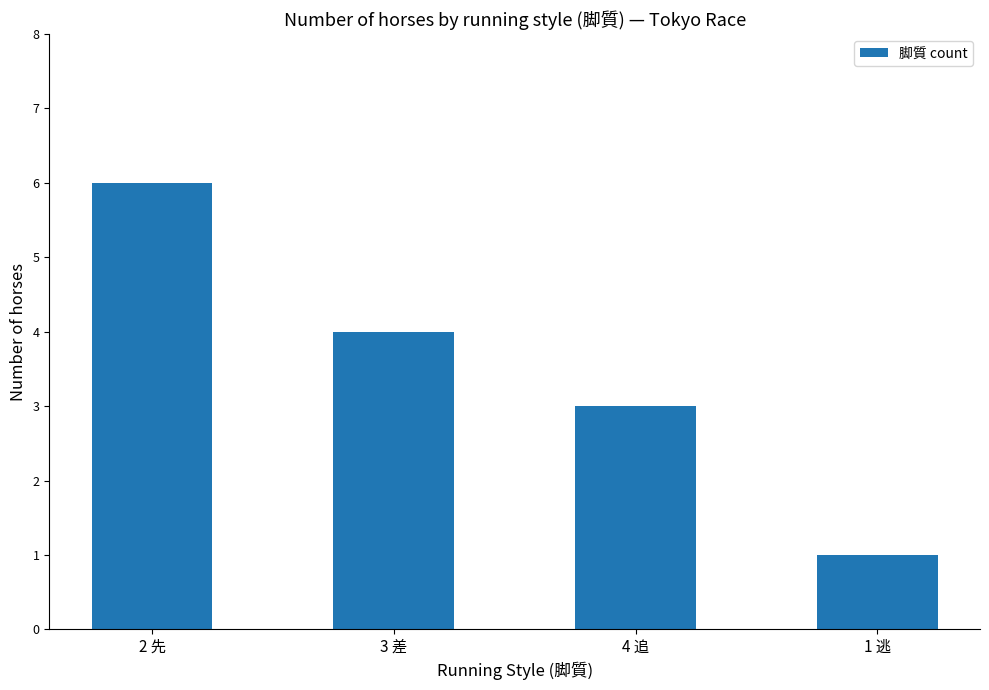

True or false: the data shows 1 at 4 追.

False